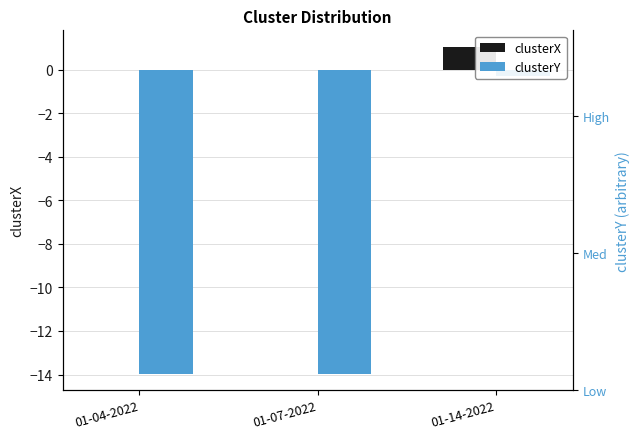

How many series are shown in this chart?

2